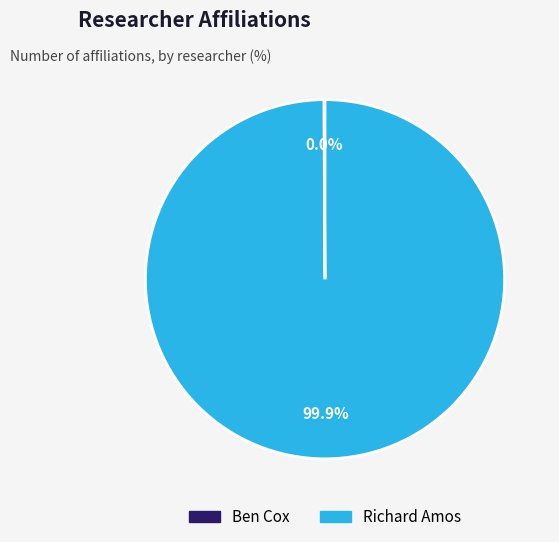

How many slices are in this pie chart?

2